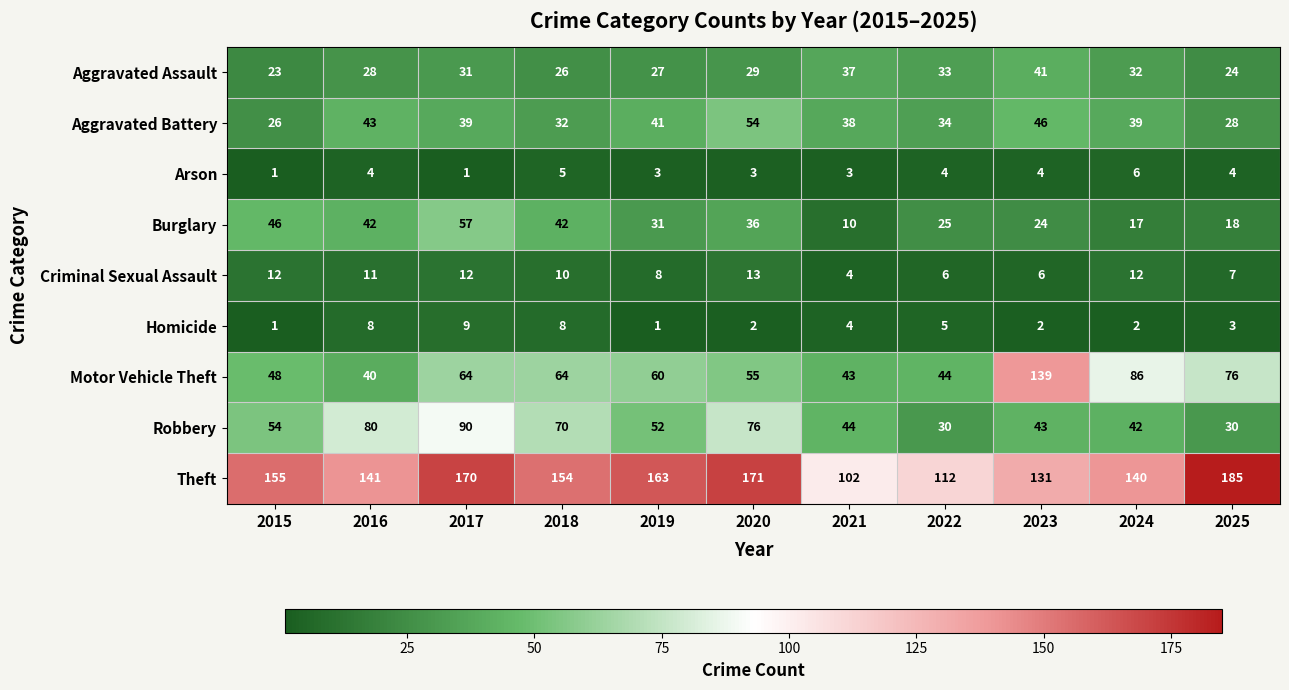

True or false: Aggravated Battery has a value of 38 at 2021.

True